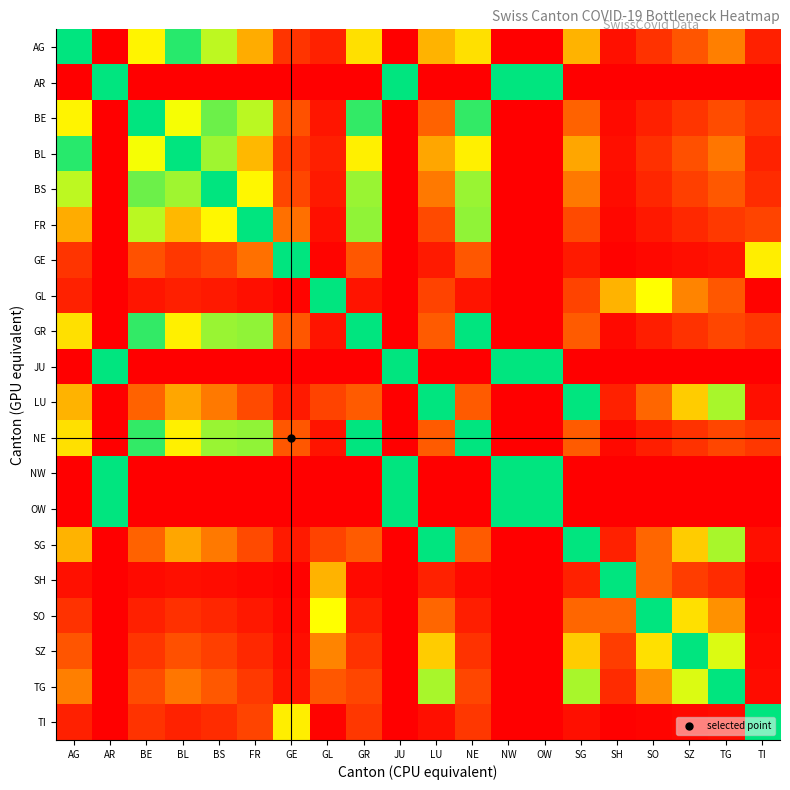

Which category has the highest value across all series?

AG